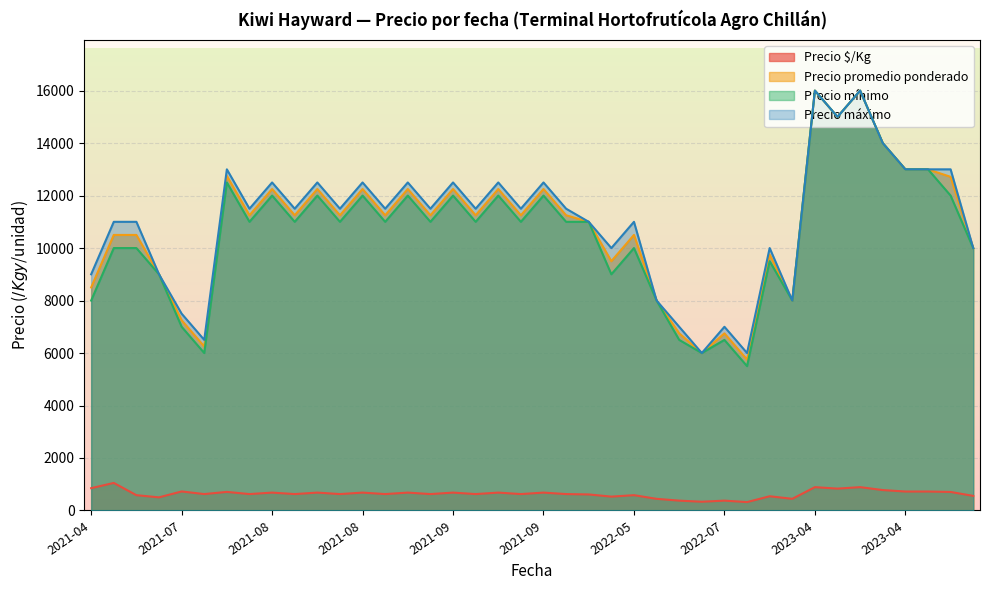

True or false: Precio promedio ponderado and Precio $/Kg intersect in this chart.

False